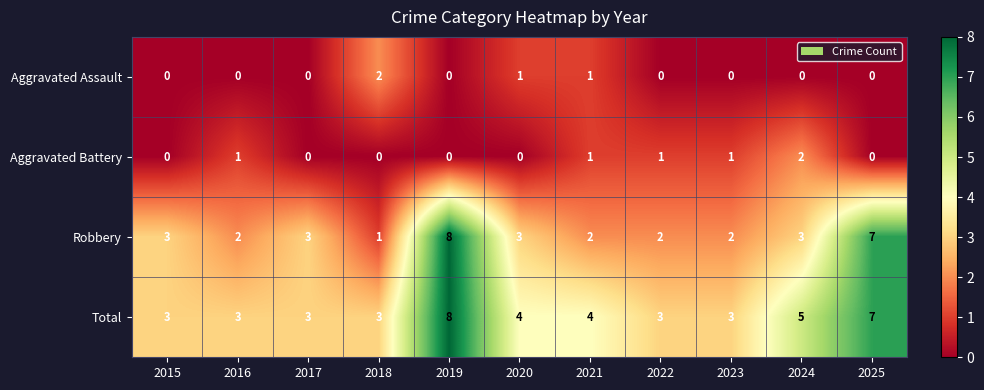

Rank the series at 2022 from lowest to highest value.

Aggravated Assault, Aggravated Battery, Robbery, Total